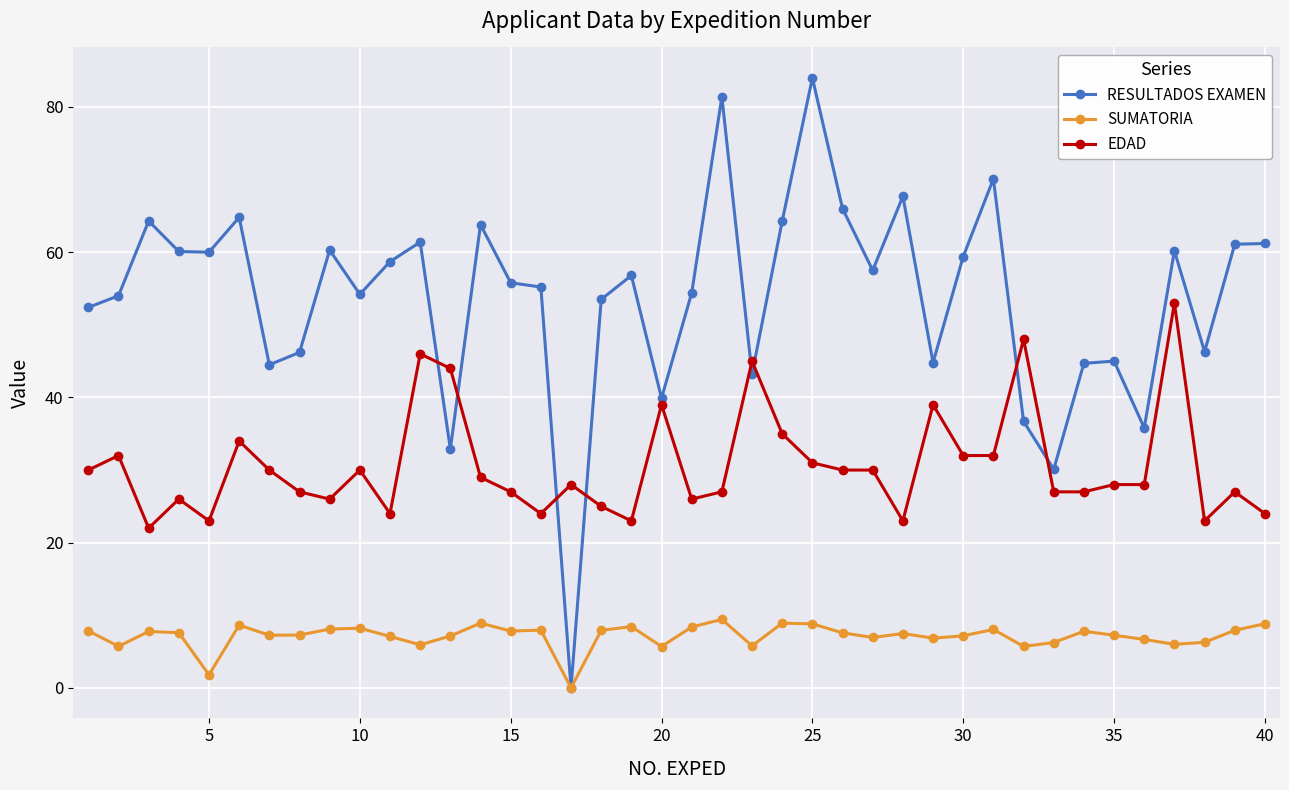

Which series has the largest total across all categories?

RESULTADOS EXAMEN